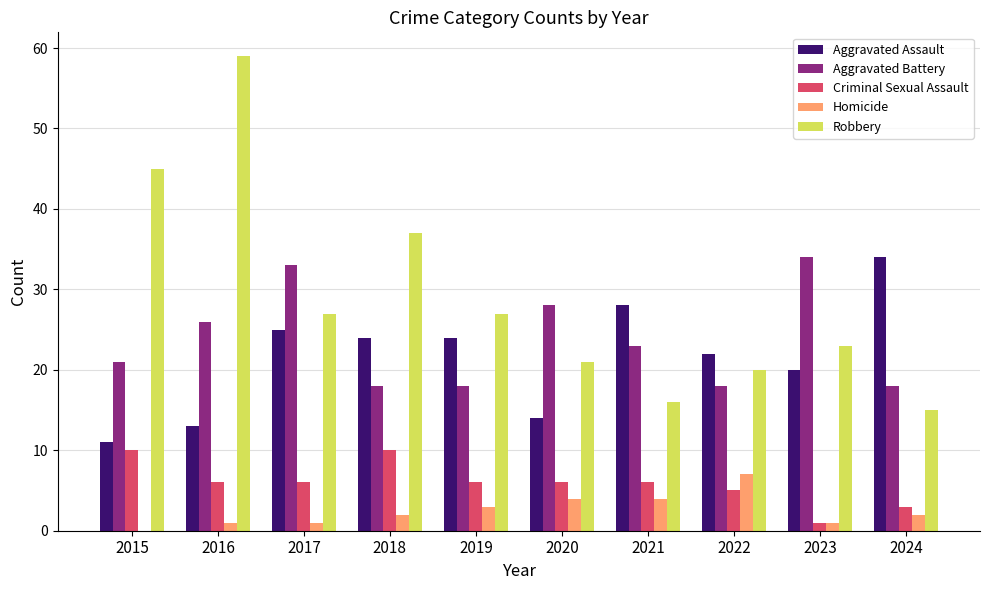

What is the maximum value for Aggravated Assault?

34